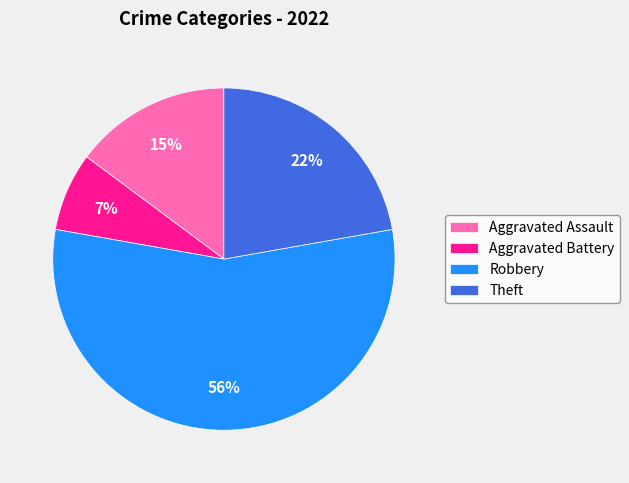

What is the largest slice in the pie chart?

Robbery